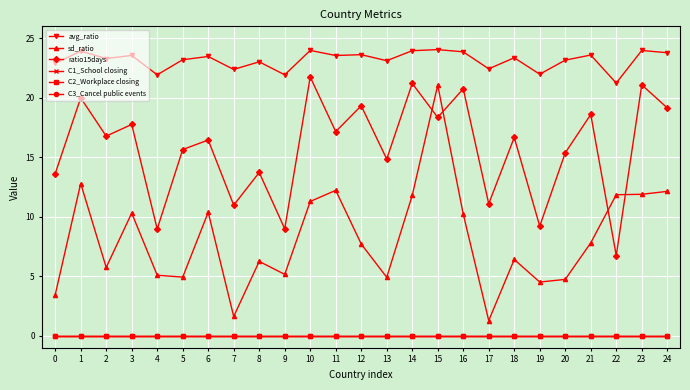

At 3, list the series in order from largest to smallest.

avg_ratio, ratio15days, sd_ratio, C1_School closing, C2_Workplace closing, C3_Cancel public events